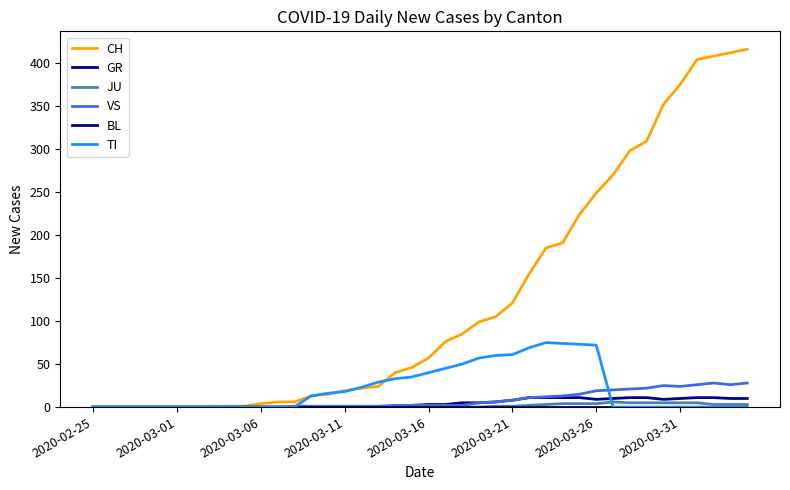

What is the difference between the maximum and minimum values in the CH series?

416